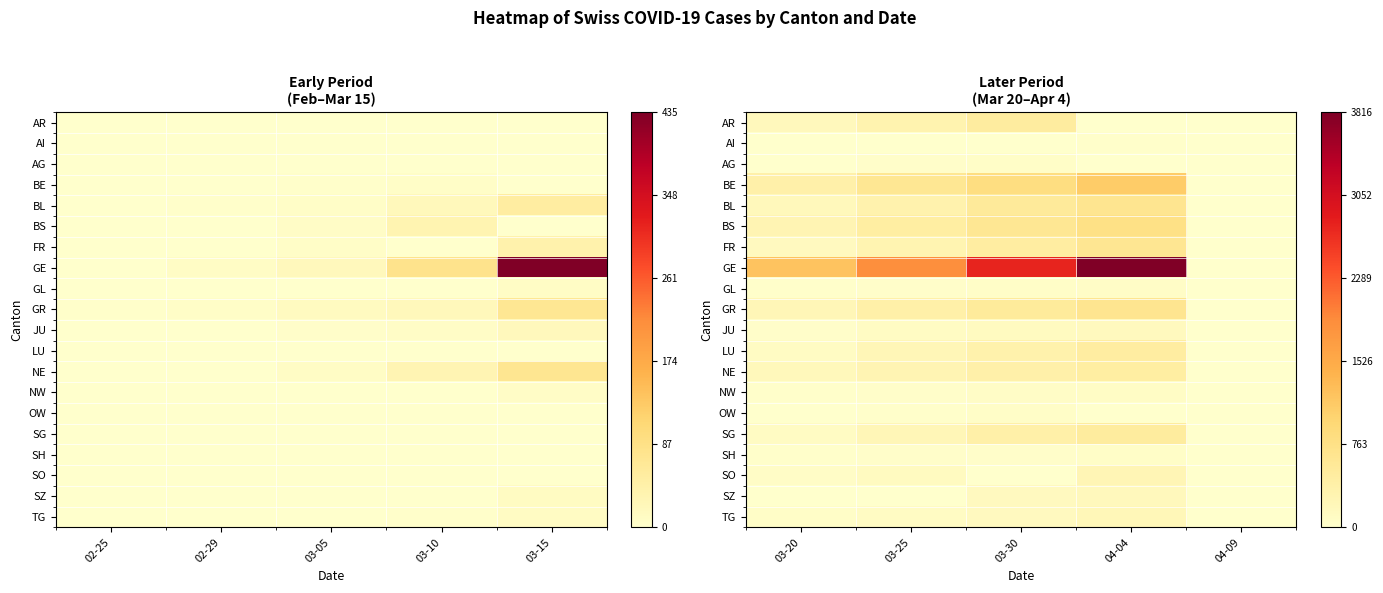

Is the value of TG at 03-30 greater than the value of BS at 03-25?

No